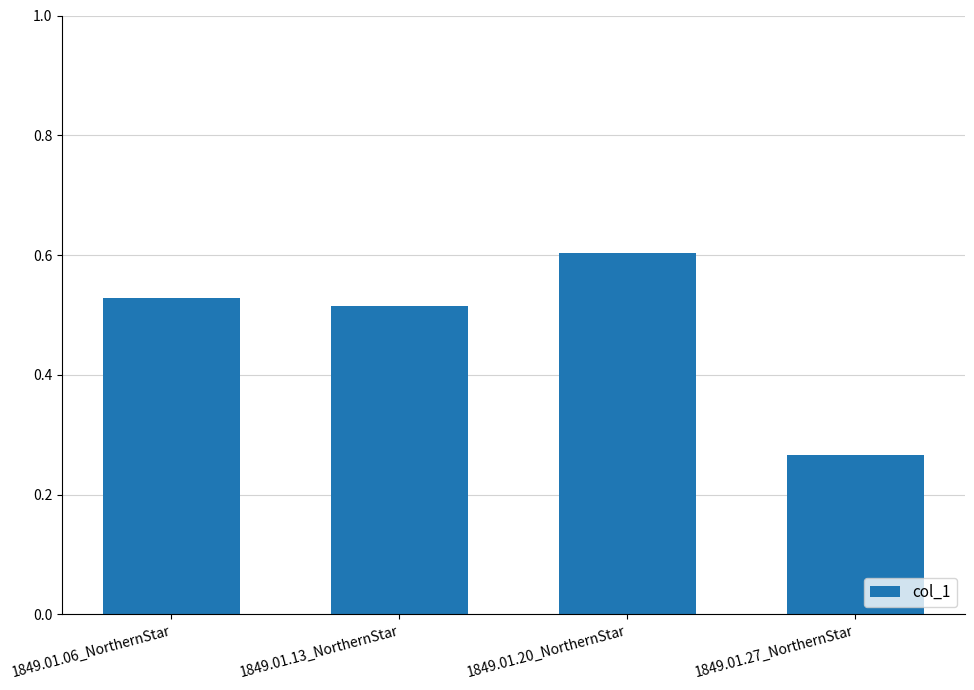

What is the label of the 3rd bar from the right?

1849.01.13_NorthernStar